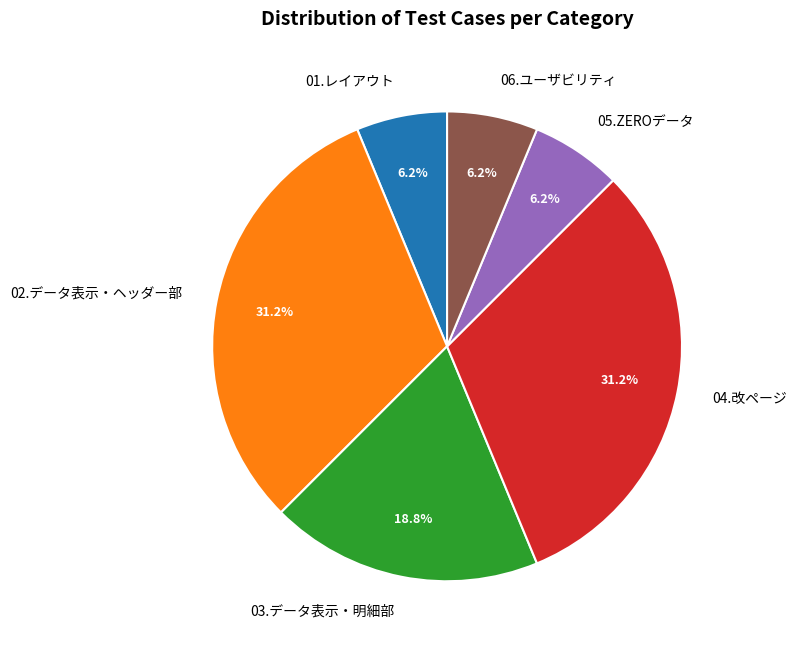

Combined, do 01.レイアウト and 06.ユーザビリティ account for over 50%?

No